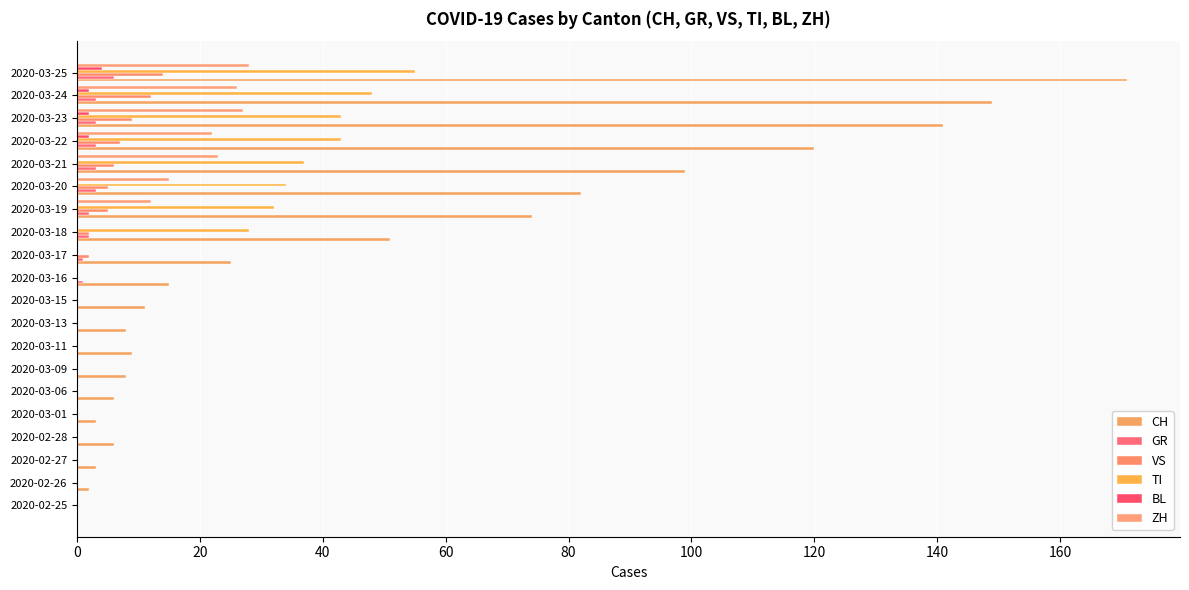

How many data points does each series have?

20